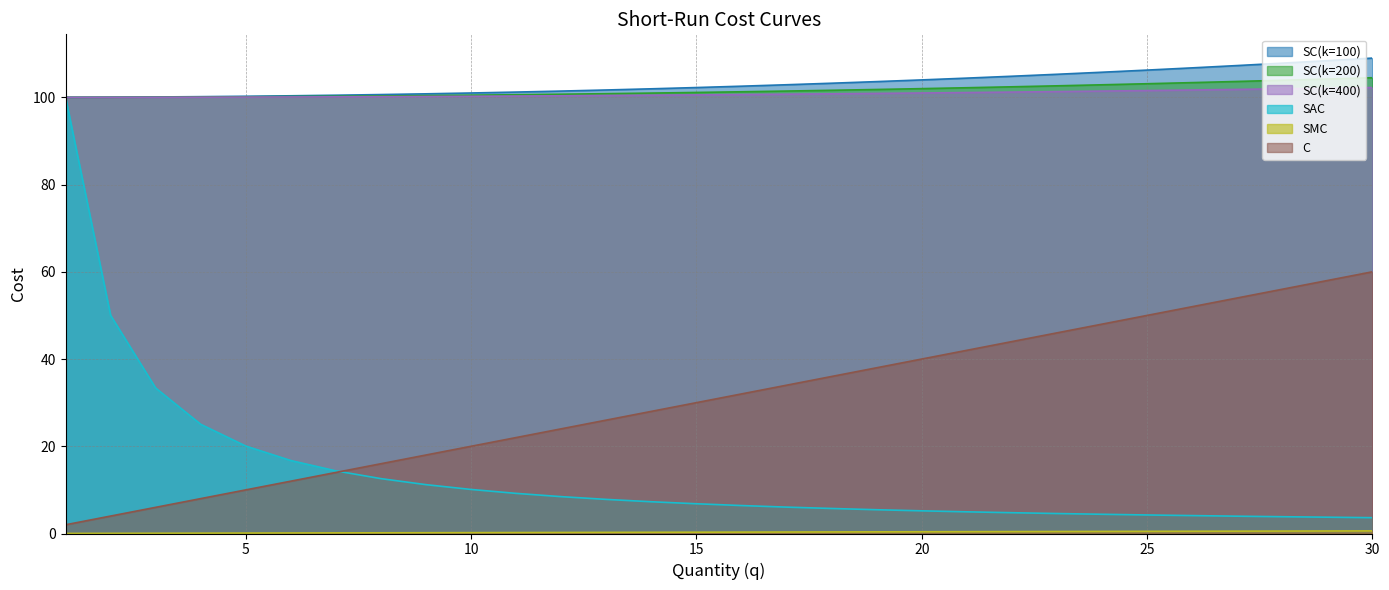

True or false: SMC has a value of 0.2 at 11.

True